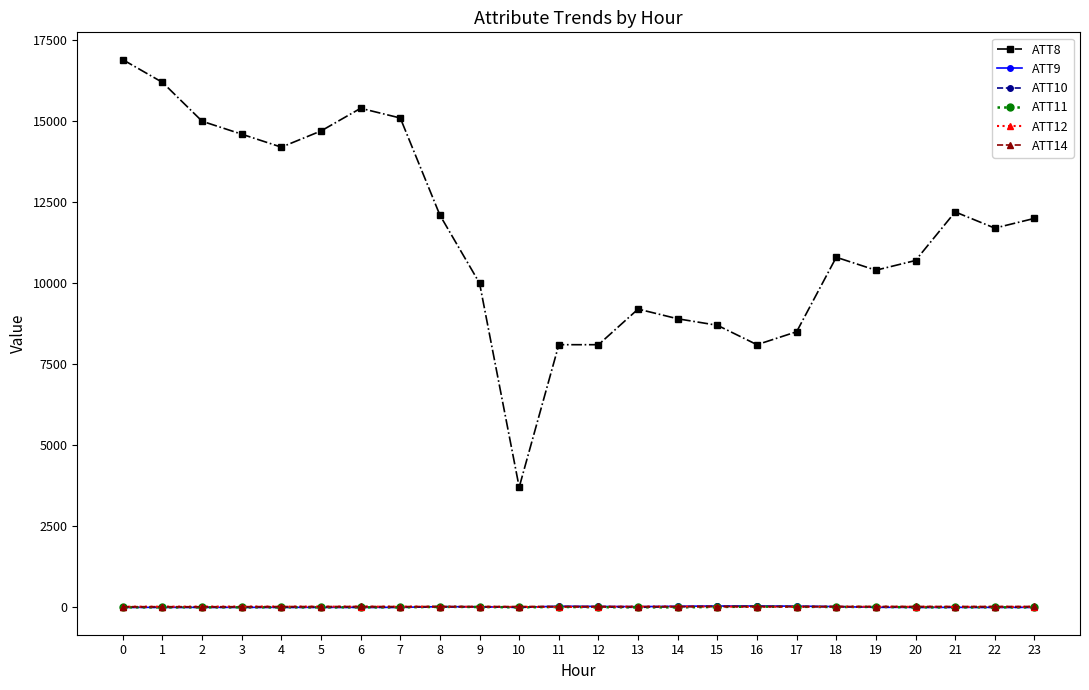

How many data points in ATT9 are above -10?

10